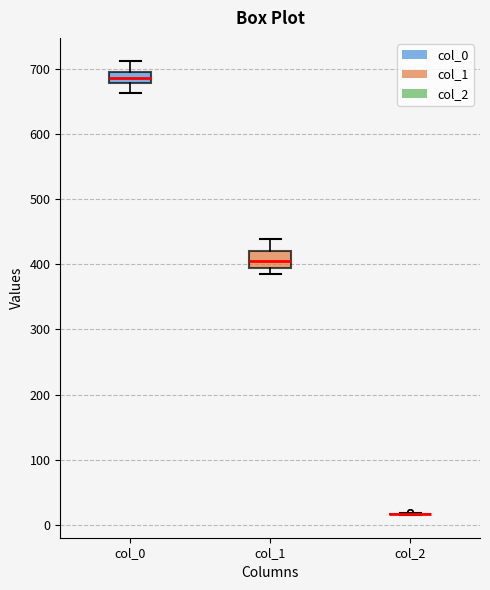

Reading left to right, transcribe this box plot: for each box, give where its median line is, the range the box spans, and where its two whiskers end, as read against the y-axis. The values are not printed on the chart, so give them approximately, as read against the axis.

col_0: median 690, box 680 to 700, whiskers 660 to 710
col_1: median 410, box 400 to 420, whiskers 390 to 440
col_2: box collapsed to a line at 20, whiskers 20 to 20